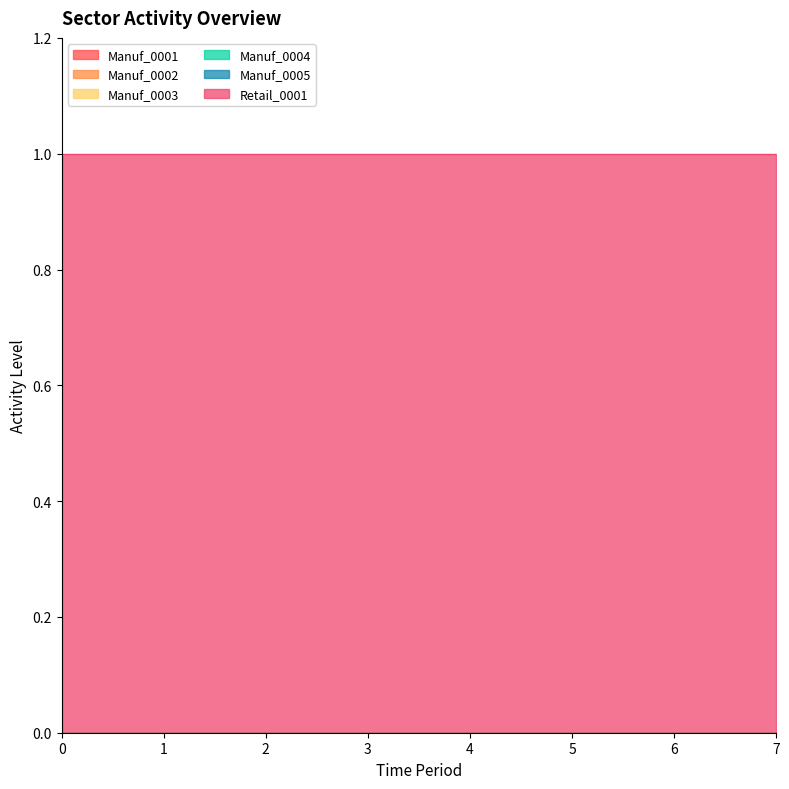

What is the difference between the highest and lowest values at 0?

1